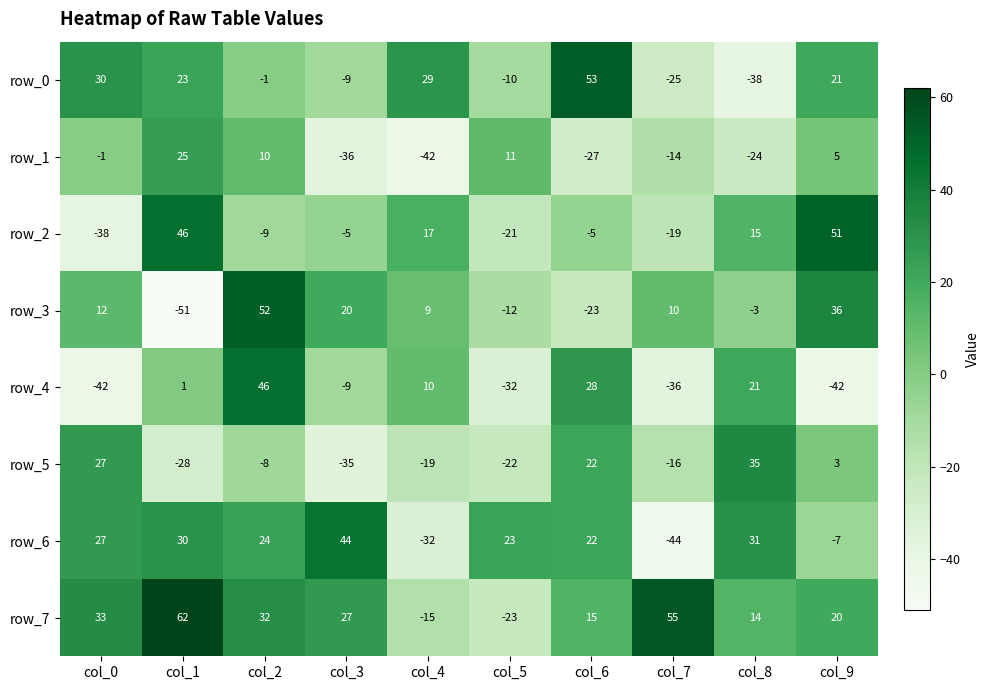

Read the row_6 value at col_5.

23